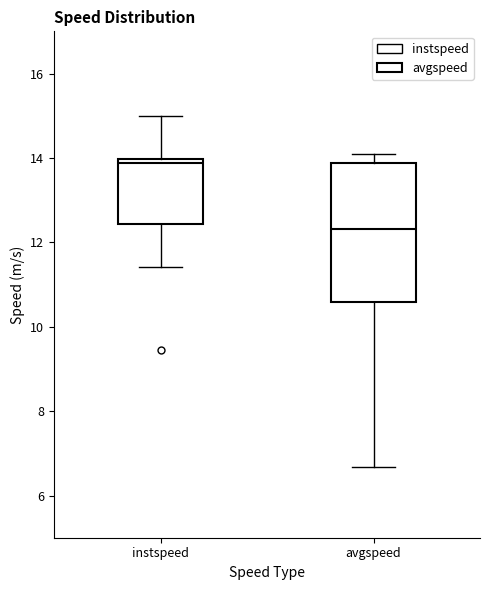

Which box is the tallest, from its lower edge to its upper edge?

avgspeed